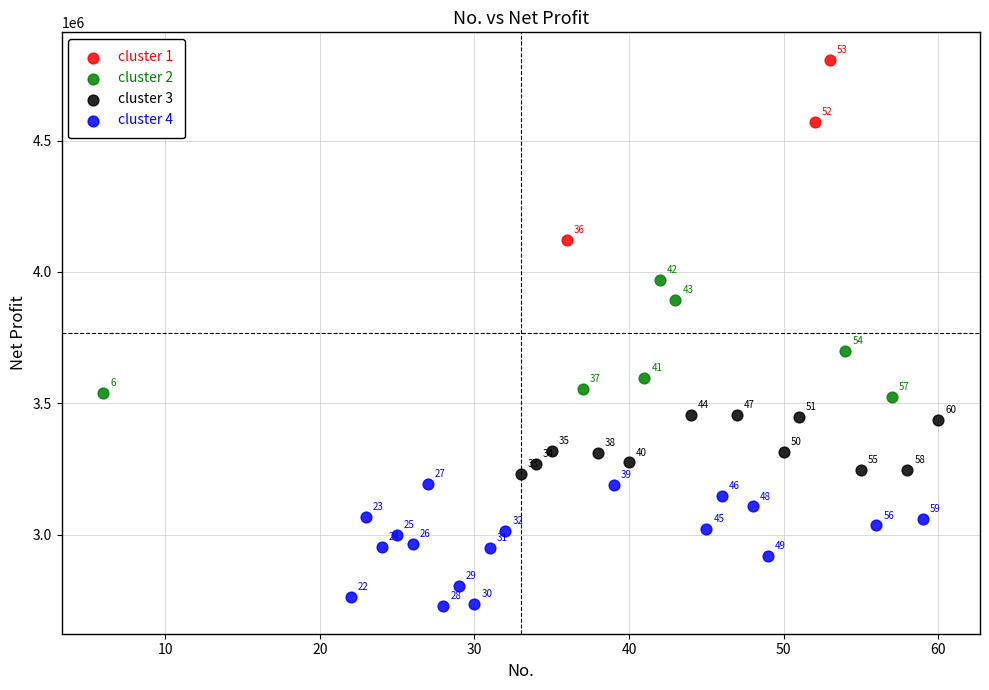

Which series reaches the minimum Y coordinate?

cluster 4